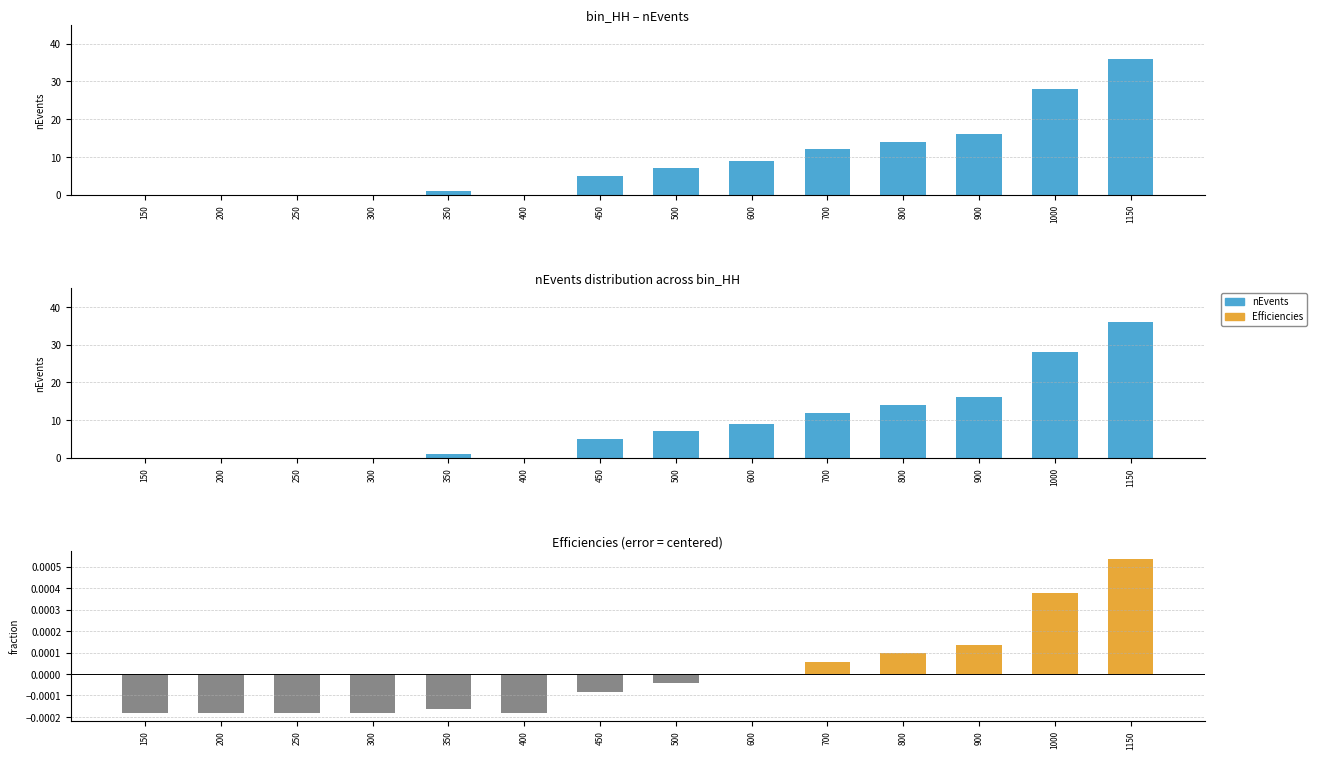

Which series has the largest total across all categories?

nEvents